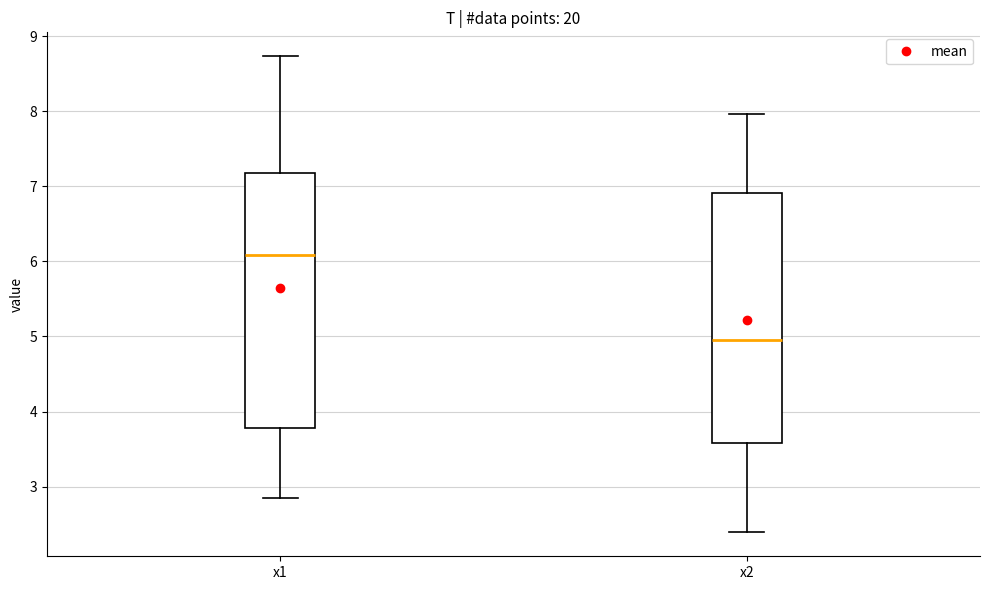

Reading left to right, read every box against the y-axis: the position of its median line, the range the box covers, and the ends of its whiskers. The values are not printed on the chart, so give them approximately, as read against the axis.

x1: median 6.1, box 3.8 to 7.2, whiskers 2.8 to 8.7
x2: median 5.0, box 3.6 to 6.9, whiskers 2.4 to 8.0